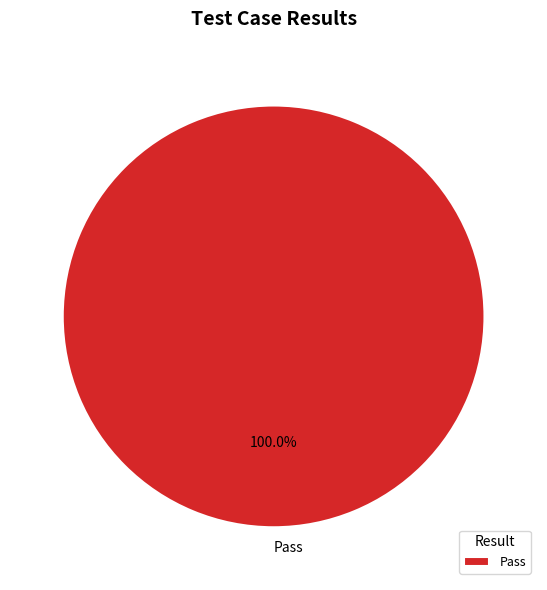

Is Pass the majority of the pie?

Yes